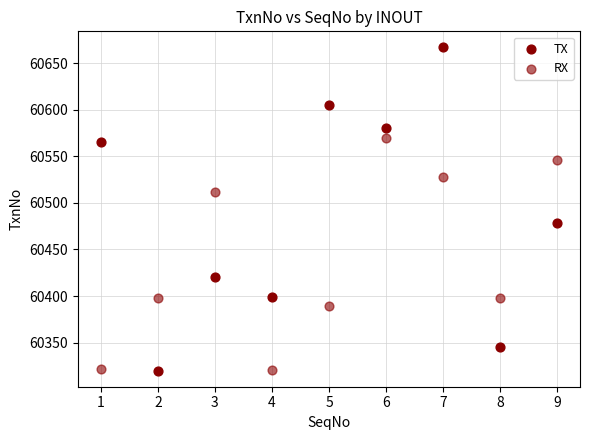

How many data points are displayed?

18